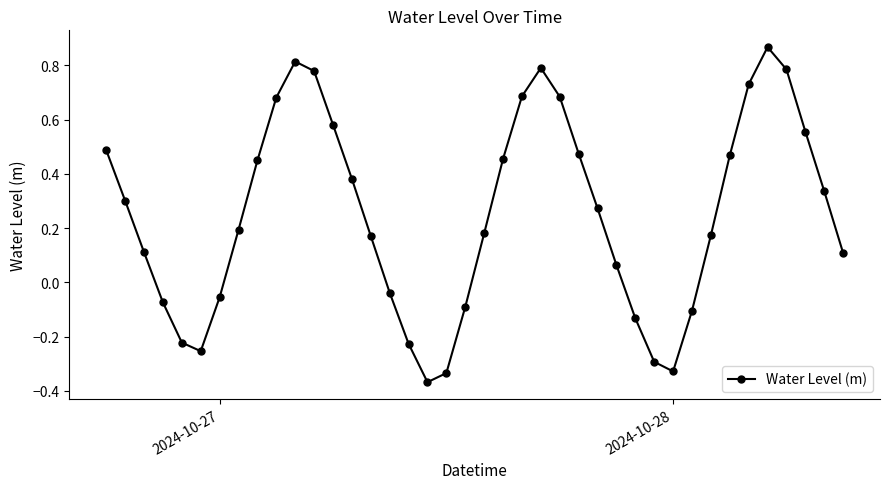

How many interior local peaks (higher than both neighbors) does the data have?

3